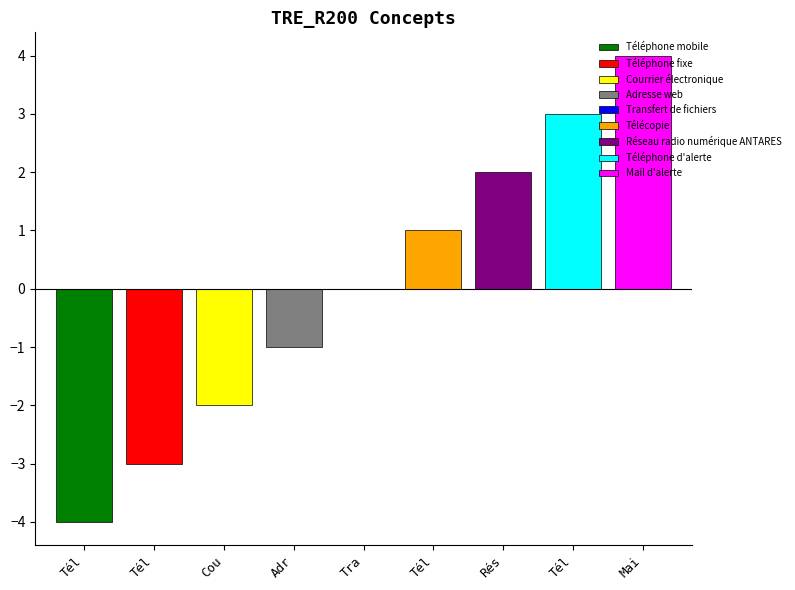

The chart shows a value of 1 at Courrier électronique. True or false?

False